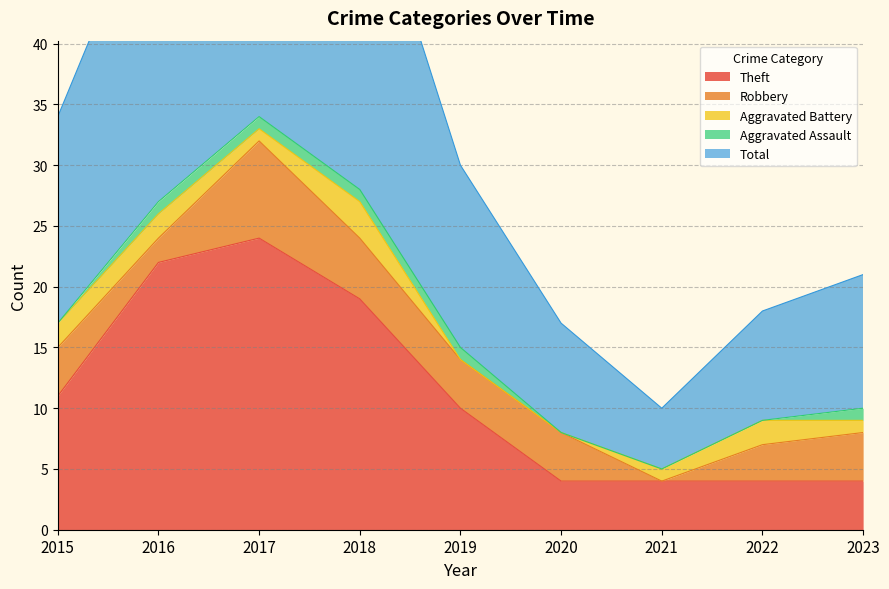

True or false: Aggravated Assault and Total cross at least once.

False